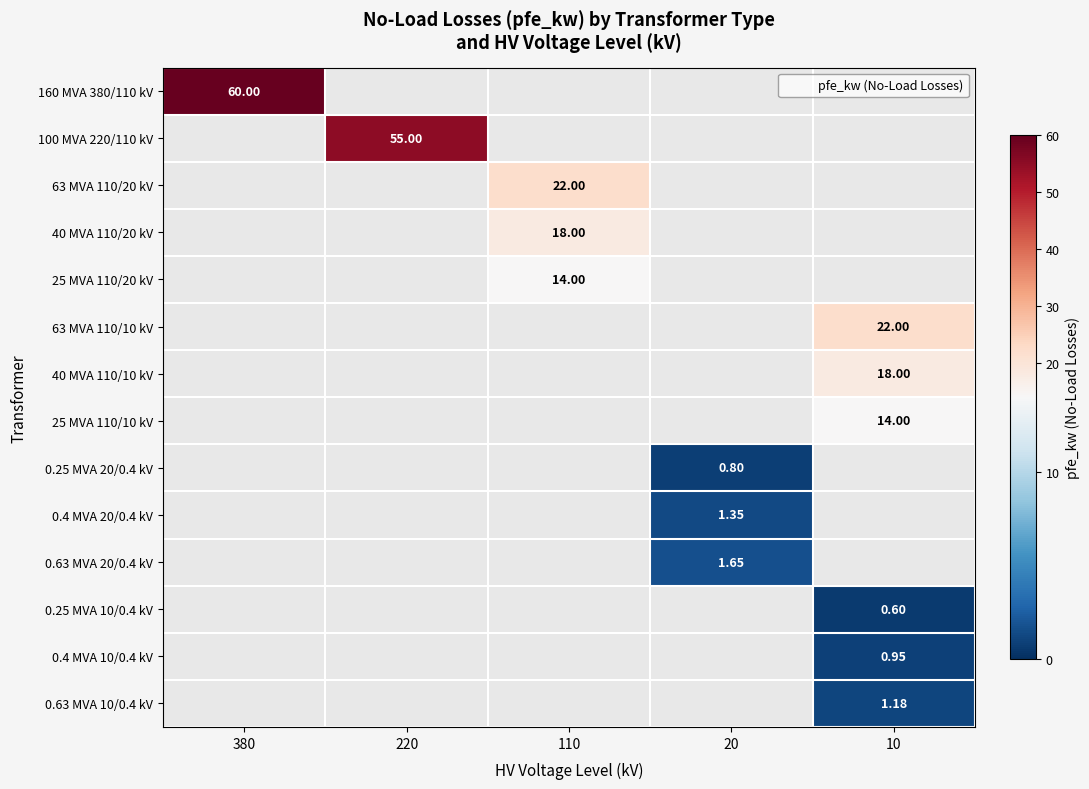

How many categories are shown in the chart?

5